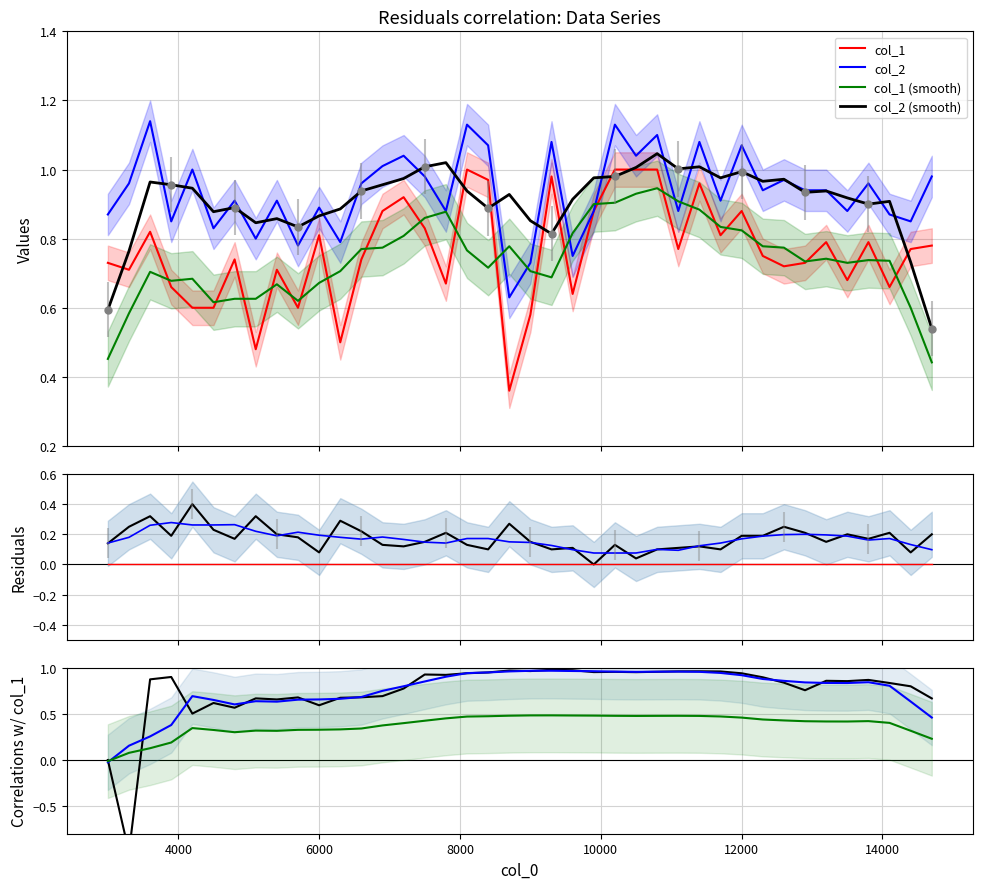

Is the value of col_1 at 5 greater than the value of col_2 at 9?

No